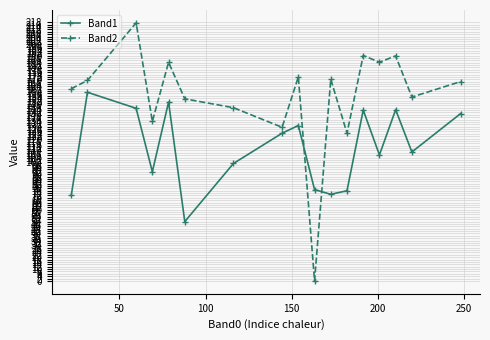

True or false: Band2 has more than 1 points higher than both neighbors.

True